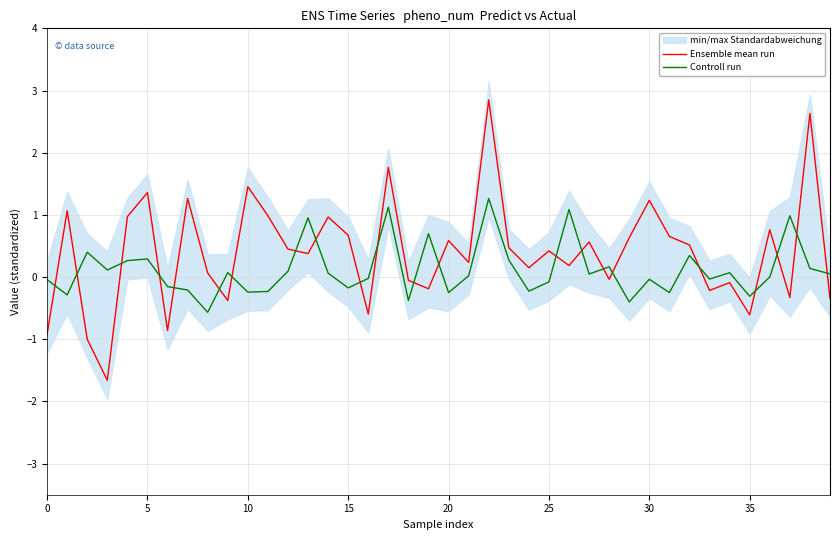

What is the greatest value displayed?

2.8